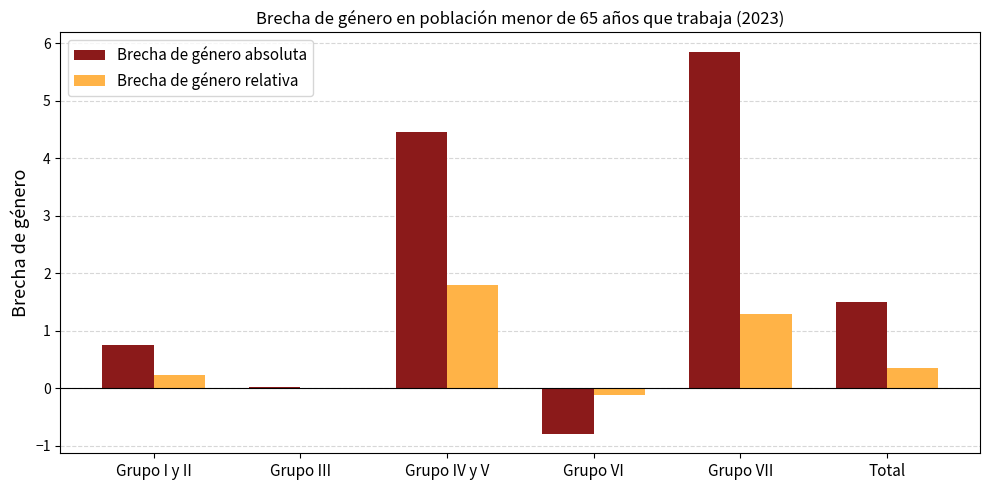

Where is Brecha de género absoluta nearest to the value 2?

Total